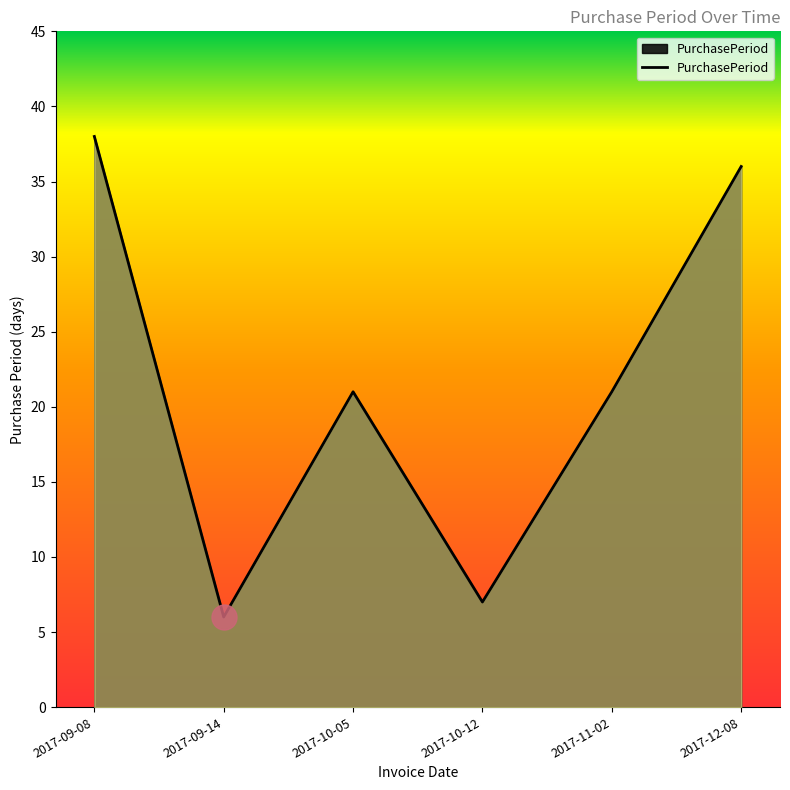

What is the smallest value displayed?

6